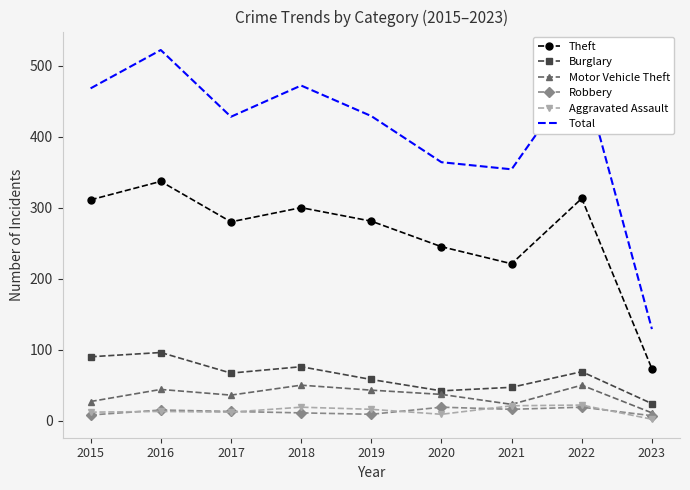

Which series changed the most between 2016 and 2023?

Total